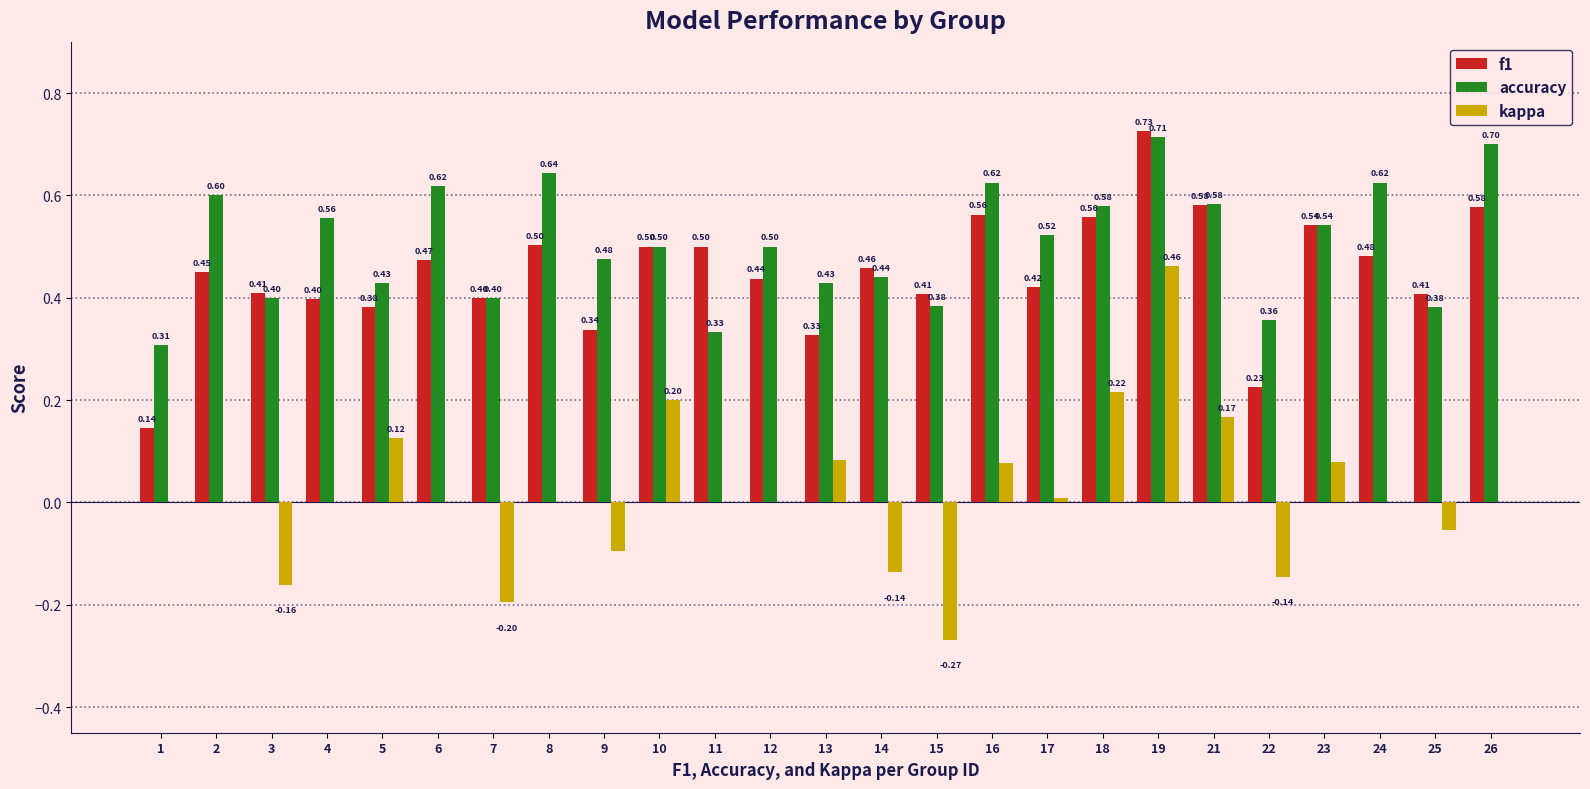

Which series has the widest spread of values?

kappa